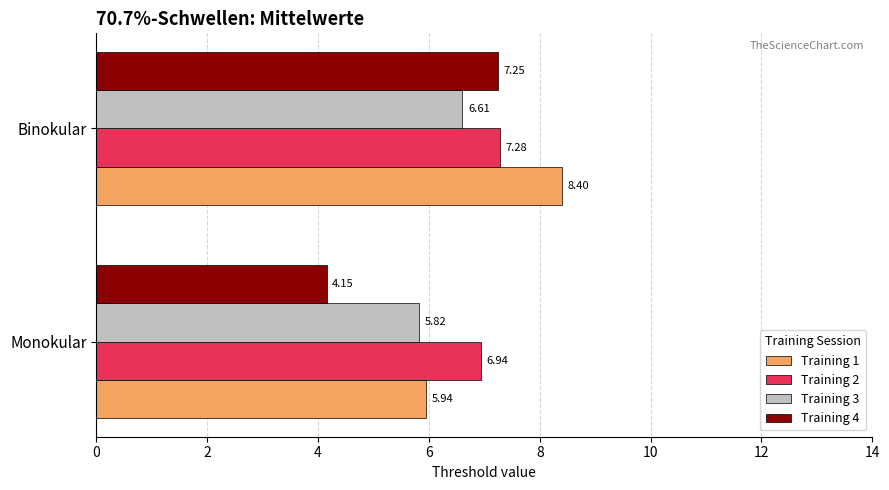

Which series has the widest spread of values?

Training 4